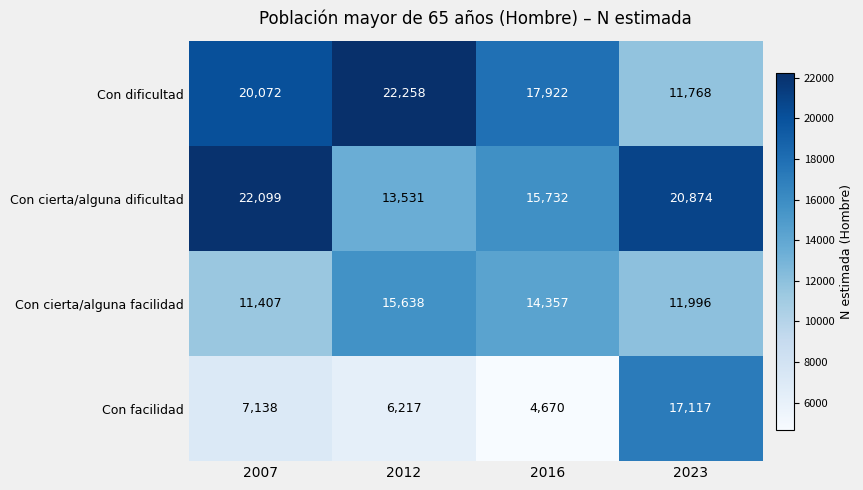

Reading left to right, list all the values displayed in this chart.

Con dificultad: 20072	22258	17922	11768
Con cierta/alguna dificultad: 22099	13531	15732	20874
Con cierta/alguna facilidad: 11407	15638	14357	11996
Con facilidad: 7138	6217	4670	17117